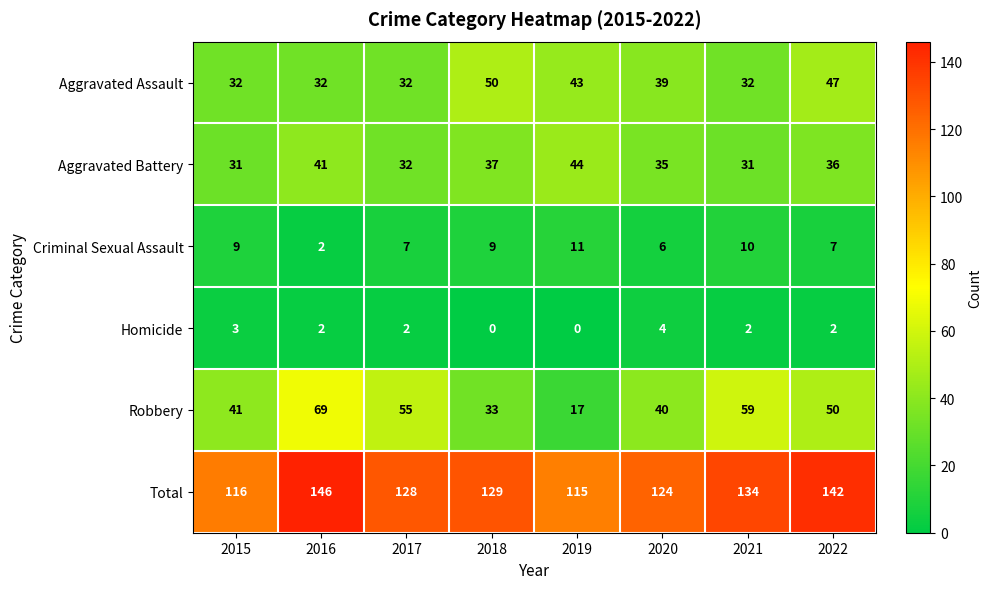

What is the total value across all series at 2017?

256